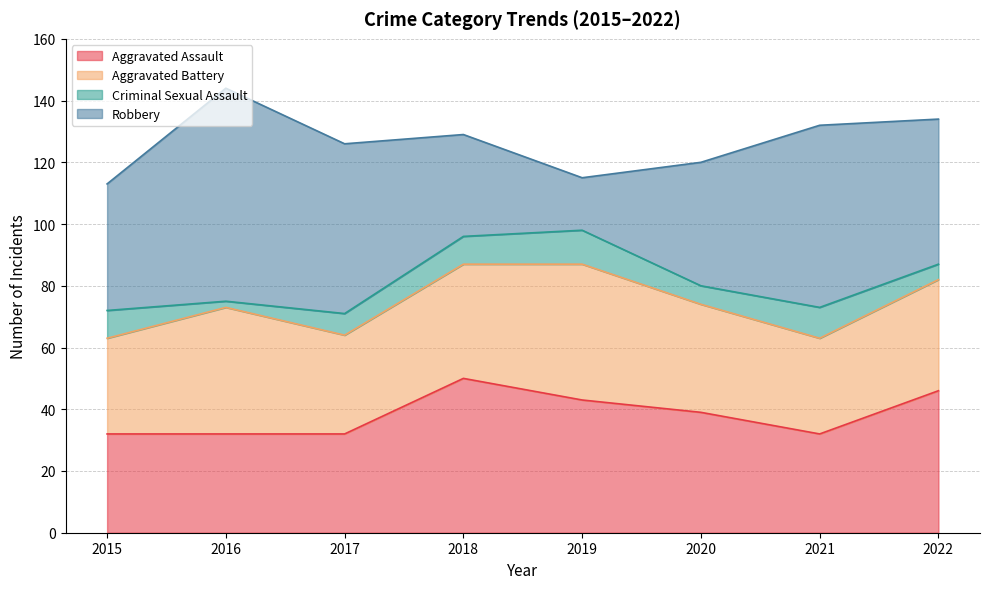

Reading right to left, transcribe all the data shown in this chart.

Aggravated Assault: 46	32	39	43	50	32	32	32
Aggravated Battery: 36	31	35	44	37	32	41	31
Criminal Sexual Assault: 5	10	6	11	9	7	2	9
Robbery: 47	59	40	17	33	55	69	41